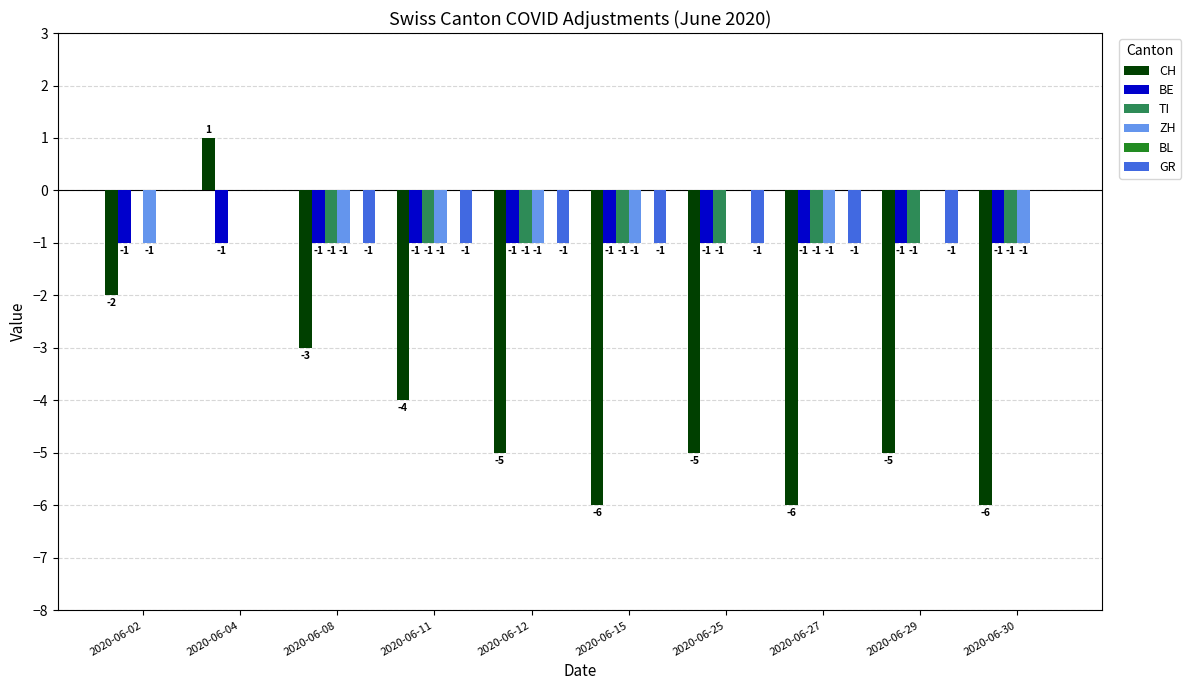

What is the total value across all series at 2020-06-27?

-10